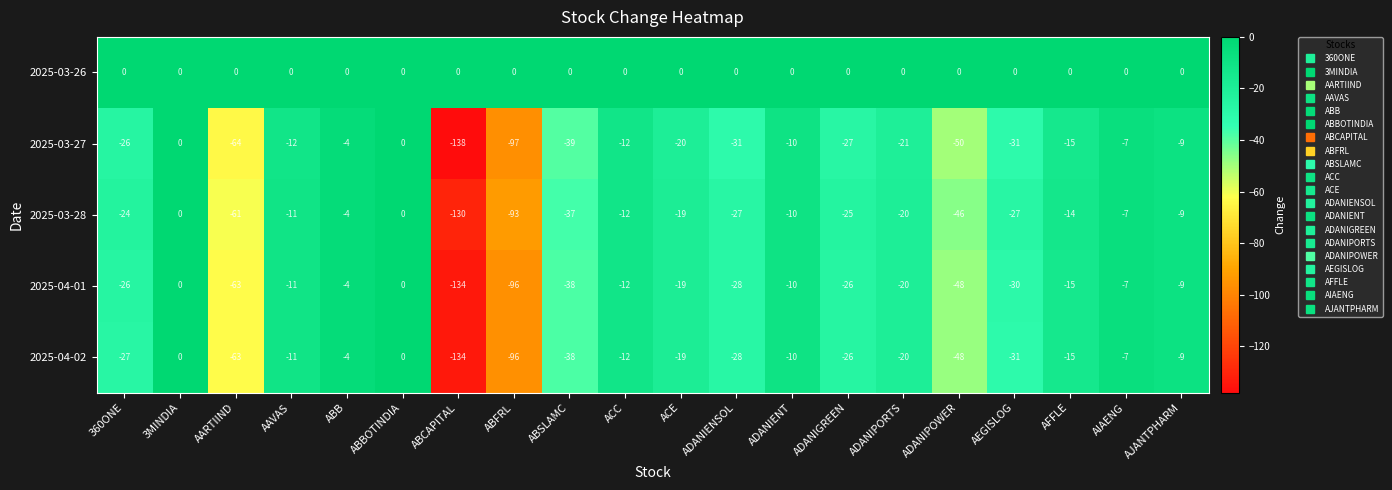

What is the sum of all 2025-04-02 values?

-598